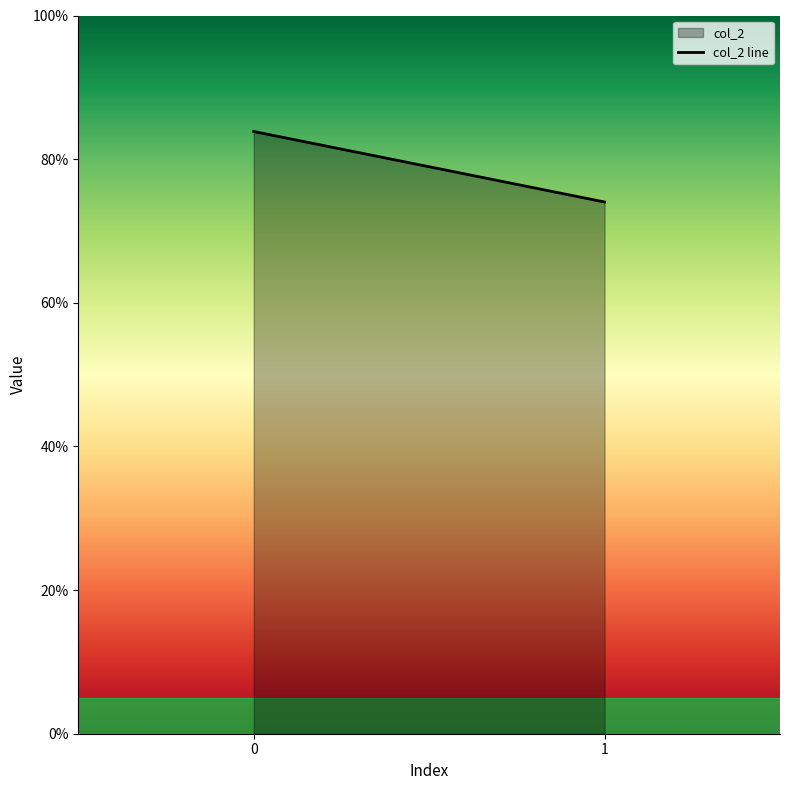

What is the sum of all values?

1.6